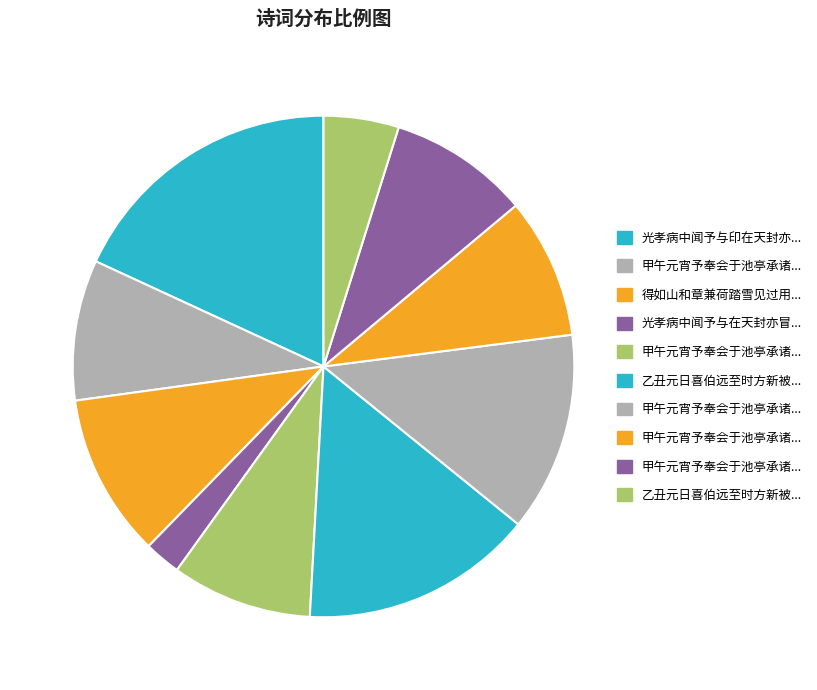

Rank the categories by value from lowest to highest.

光孝病中闻予与在天封亦冒雪见过, 乙丑元日喜伯远至时方新被福建盐运迂道归南昌省亲冒雪见过长歌赠行, 甲午元宵予奉会于池亭承诸公乘雪见过分得五言绝句体四首因以奉谢 其一, 甲午元宵予奉会于池亭承诸公乘雪见过分得五言绝句体四首因以奉谢 其二, 甲午元宵予奉会于池亭承诸公乘雪见过分得五言绝句体四首因以奉谢 其三, 甲午元宵予奉会于池亭承诸公乘雪见过分得五言绝句体四首因以奉谢 其四, 得如山和章兼荷踏雪见过用前韵, 甲午元宵予奉会于池亭承诸公乘雪见过分得五言绝句体四首因以奉谢, 乙丑元日喜伯远至时方新被福建盐运迂道归南昌省亲冒雪见过长歌赠行, 光孝病中闻予与印在天封亦冒雪见过